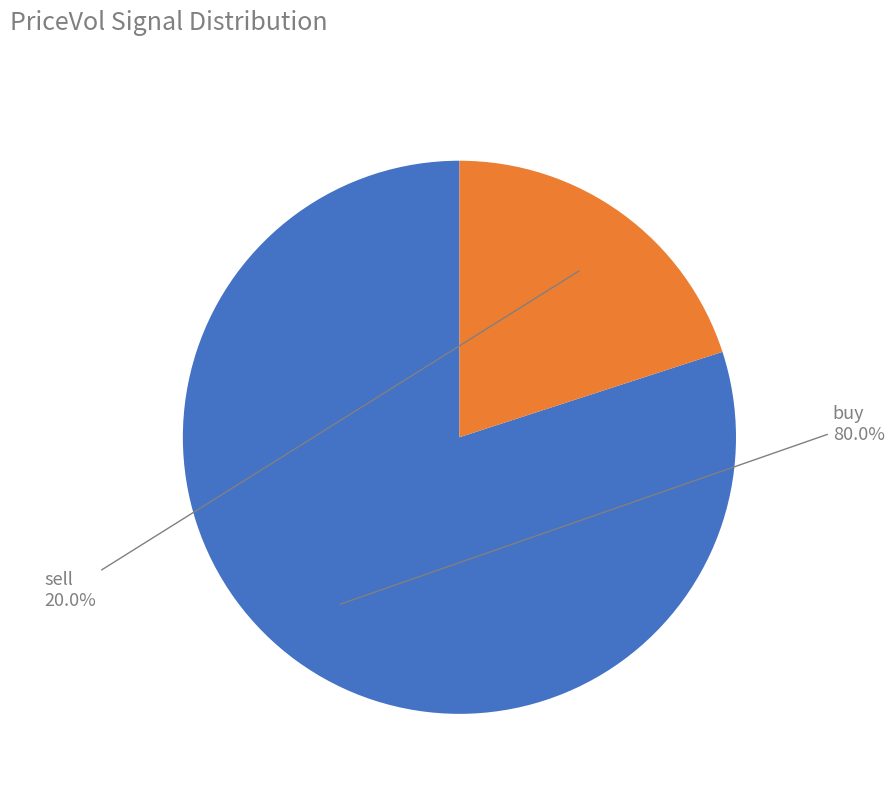

Does any single category account for the majority?

Yes